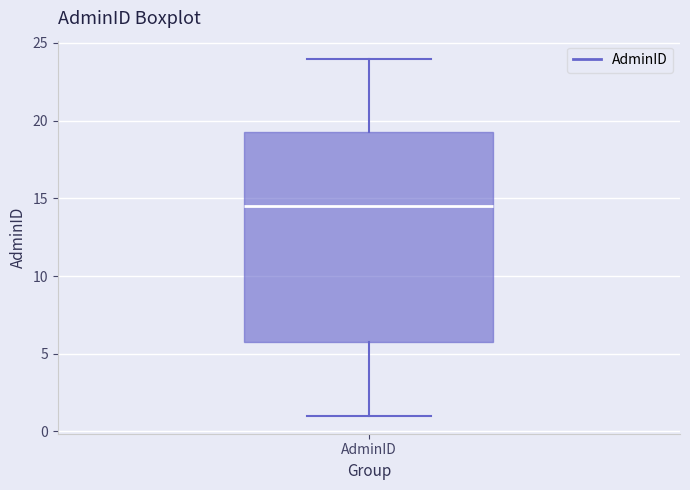

Read this box plot against the y-axis: the position of the median line, the range covered by the box, and the ends of both whiskers. The values are not printed on the chart, so give them approximately, as read against the axis.

median 14.5, box 6.0 to 19.5, whiskers 1.0 to 24.0